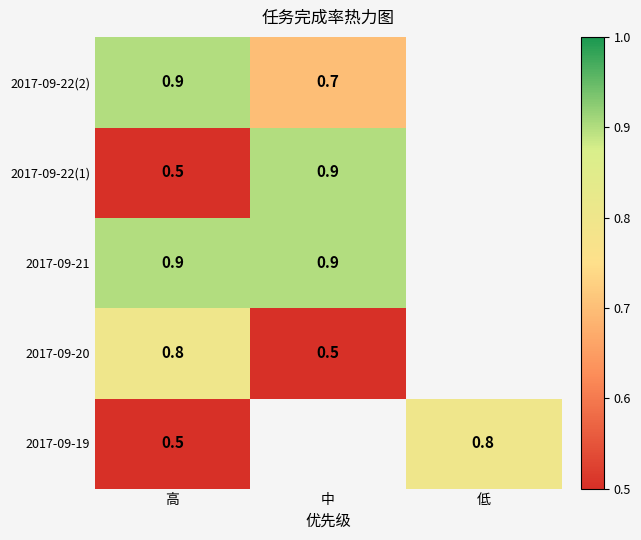

What is the difference between the 2017-09-19 values at 高 and 低?

0.3